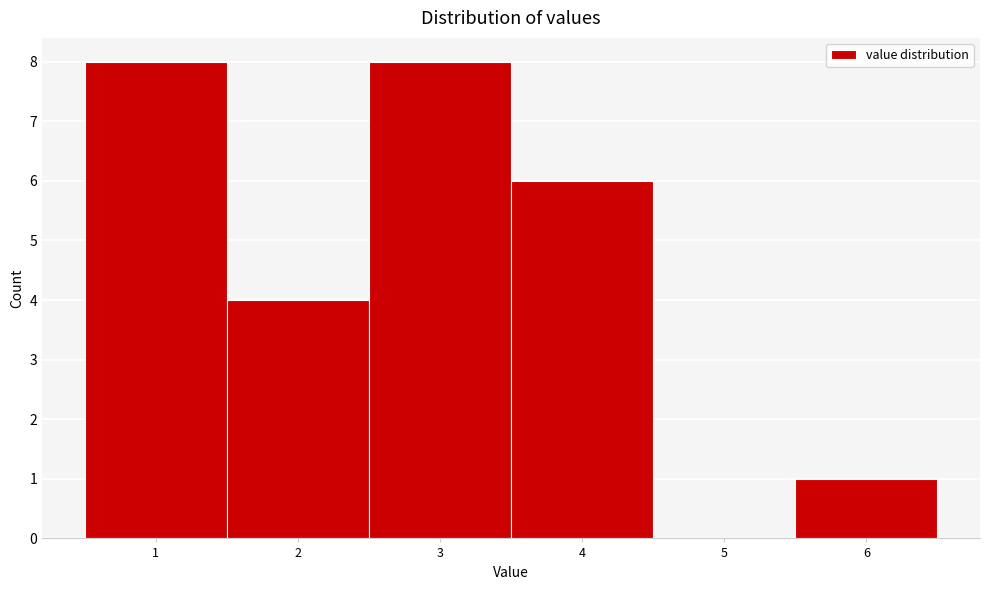

Reading left to right, list every bar in this chart as the range it spans on the x-axis followed by its height. The values are not printed on the chart, so give them approximately, as read against the axis.

0.5 to 1.5: 8
1.5 to 2.5: 4
2.5 to 3.5: 8
3.5 to 4.5: 6
4.5 to 5.5: 0
5.5 to 6.5: 1